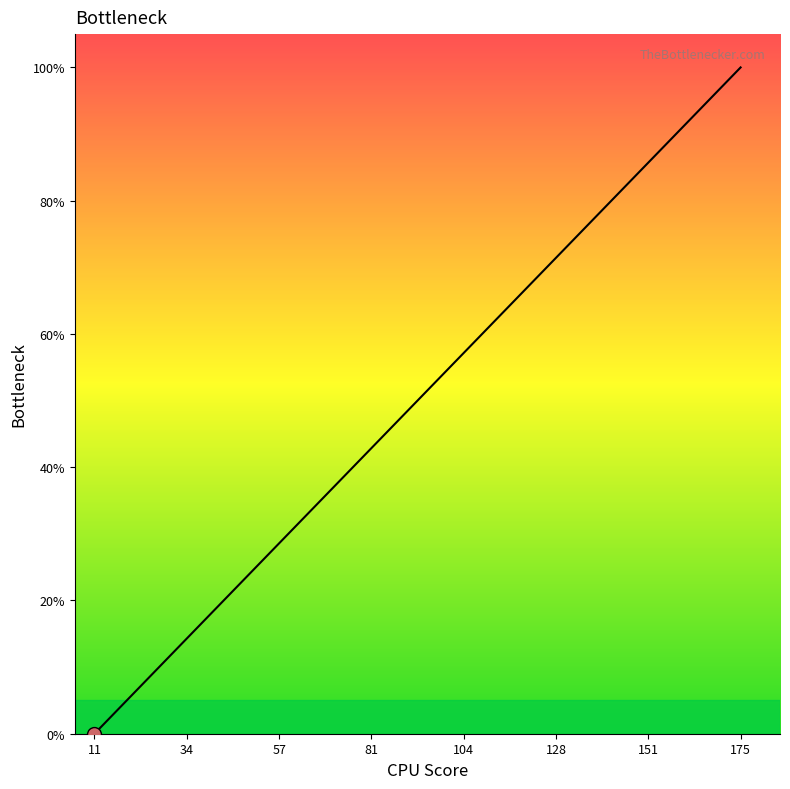

How many values exceed 33?

8